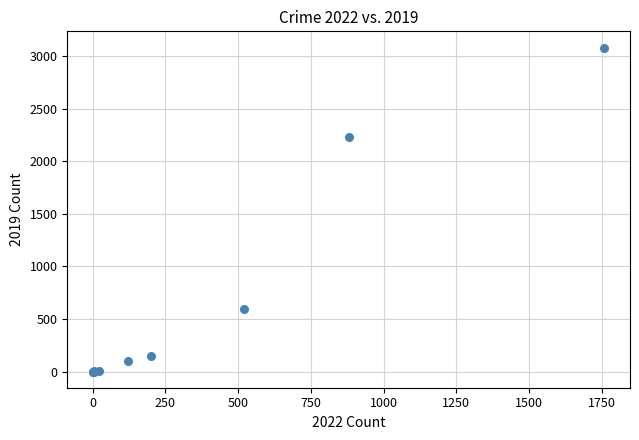

What Y value in the scatter plot is closest to 1540?

2230